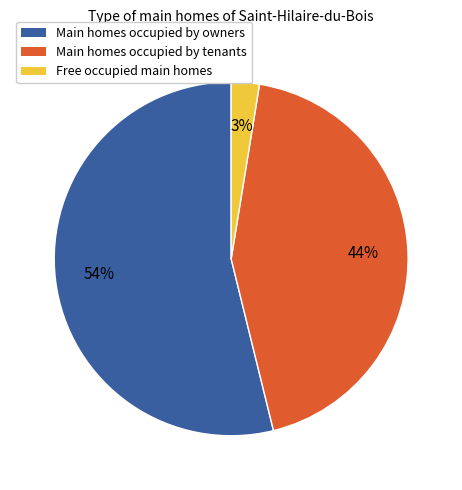

To the nearest percent, what is the average slice percentage?

33%